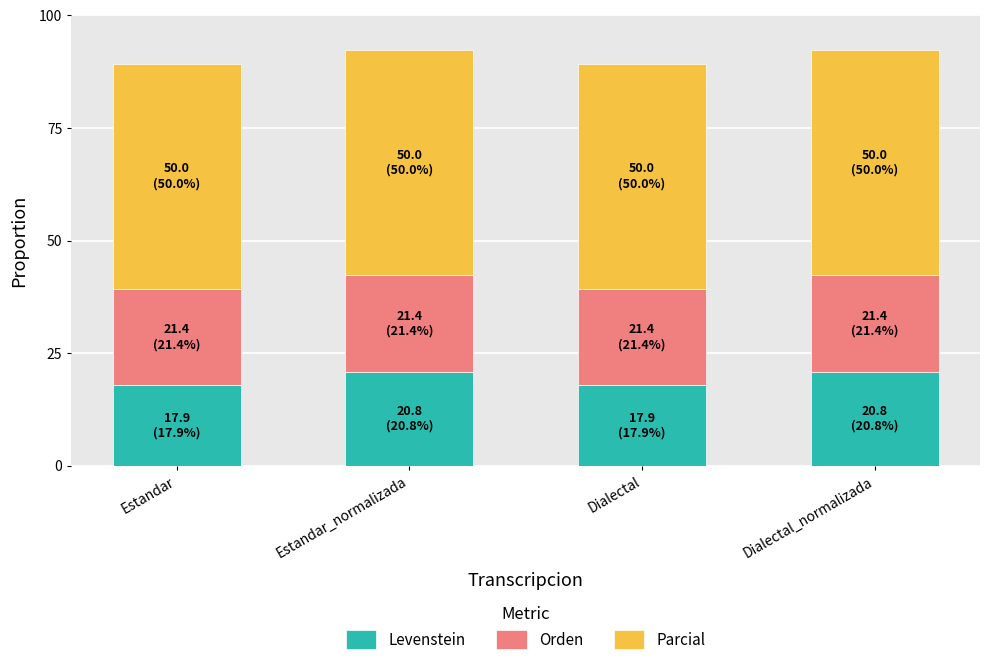

What are all the series names shown in the legend?

Levenstein, Orden, Parcial